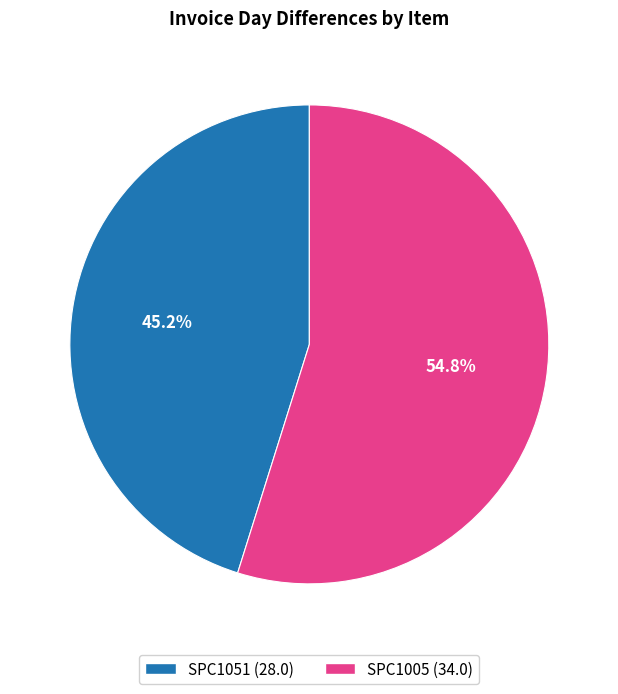

The SPC1005 slice represents 55% of the pie. True or false?

True